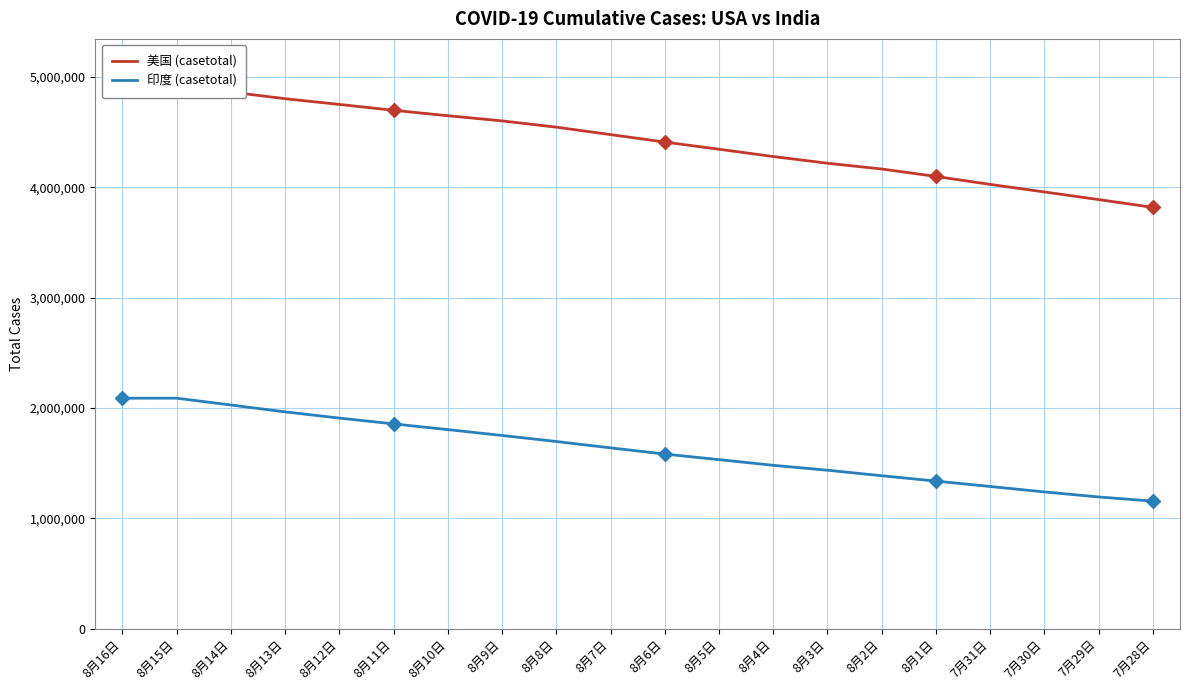

What position from the left is 8月5日?

12